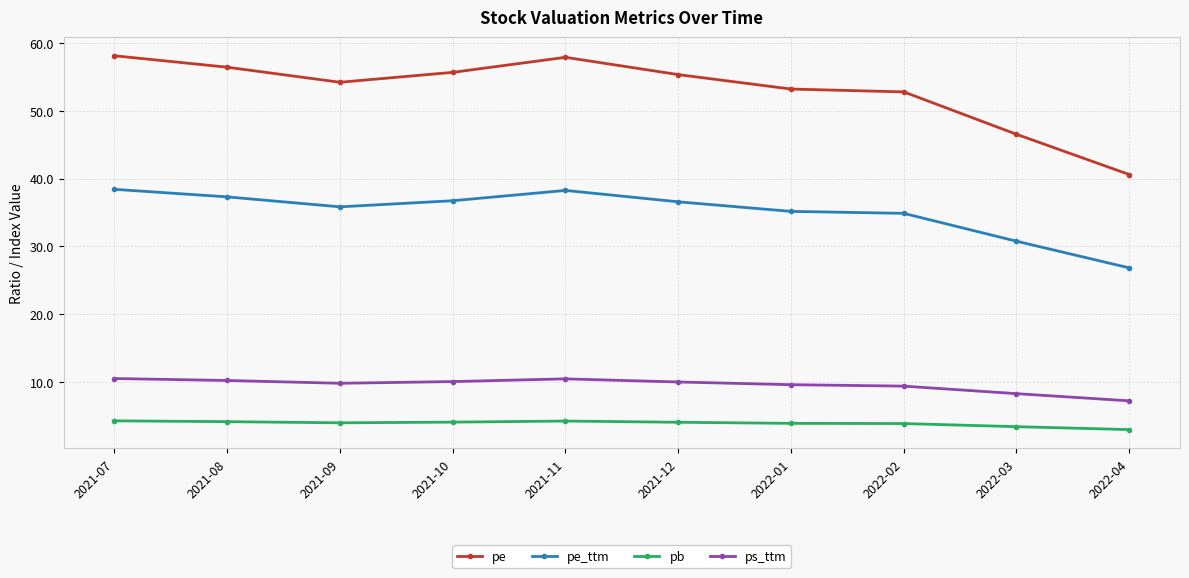

True or false: pe_ttm and ps_ttm intersect in this chart.

False